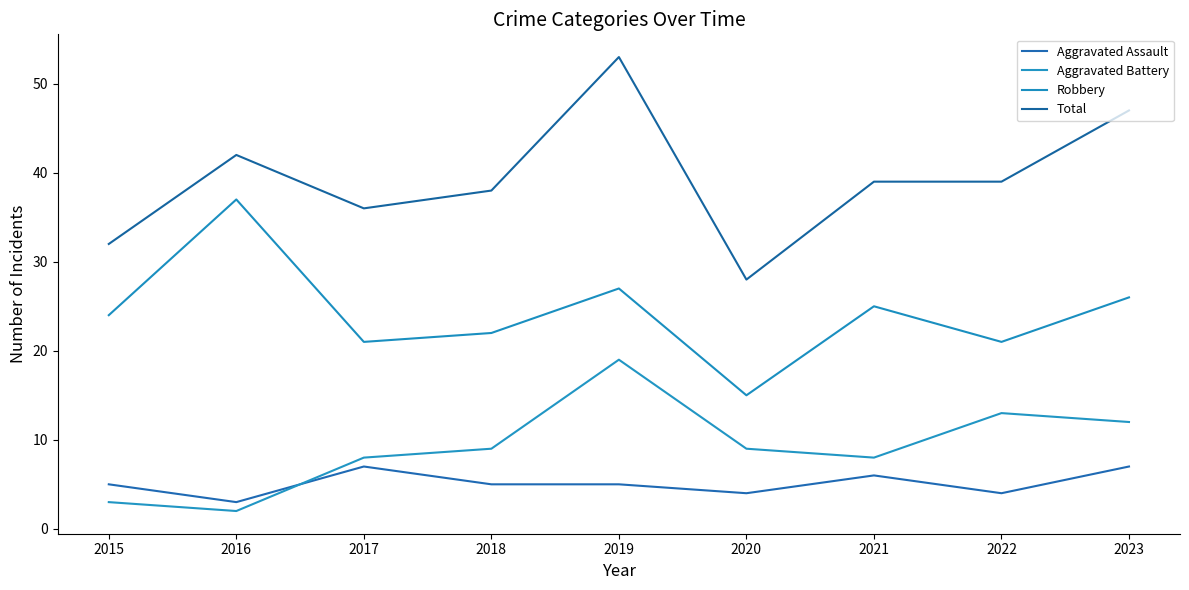

The value of Aggravated Battery at 2021 is 8. True or false?

True